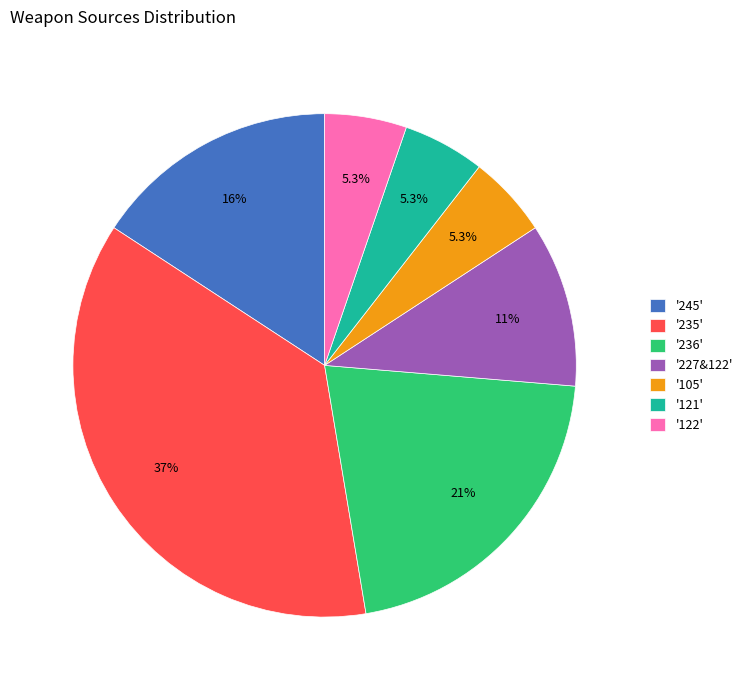

Count the number of slices in the pie.

7